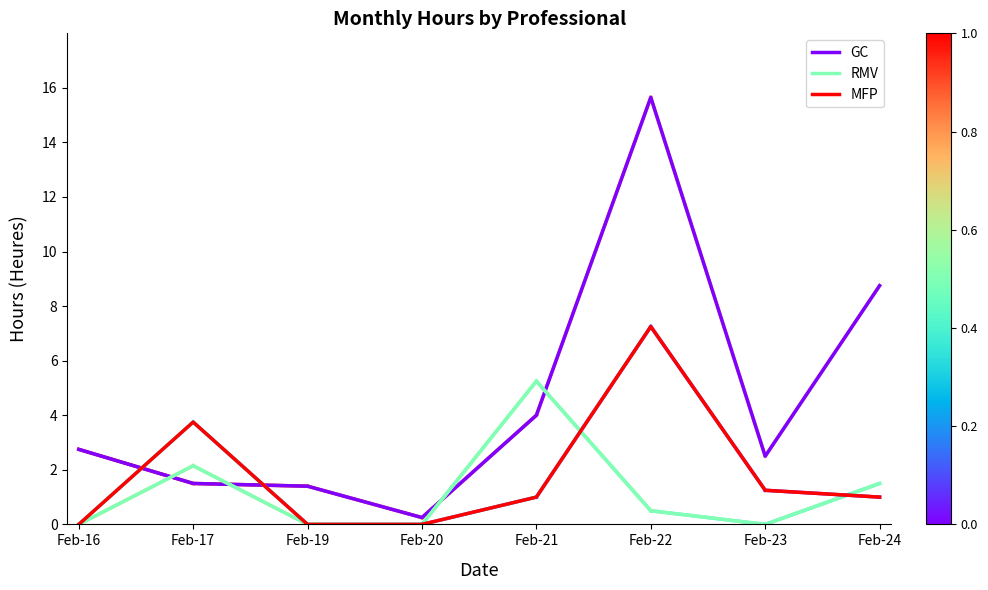

The GC series shows 0.2 at Feb-20. True or false?

True